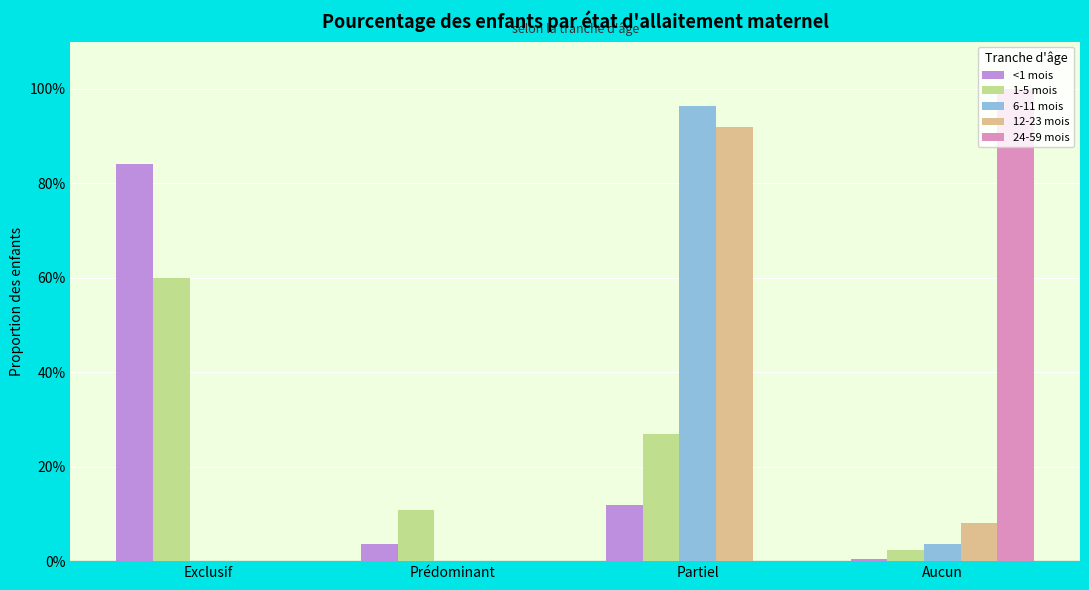

Rank the series at Aucun from lowest to highest value.

<1 mois, 1-5 mois, 6-11 mois, 12-23 mois, 24-59 mois